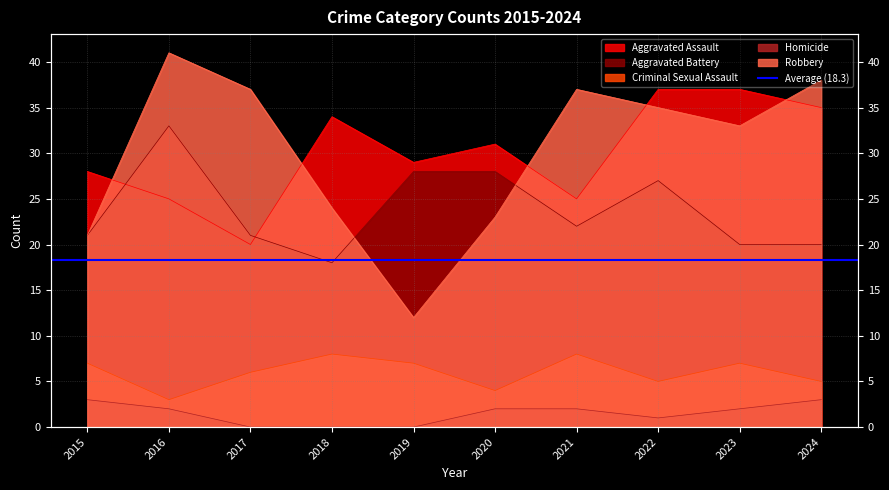

True or false: Criminal Sexual Assault has more than 1 interior local peaks.

True